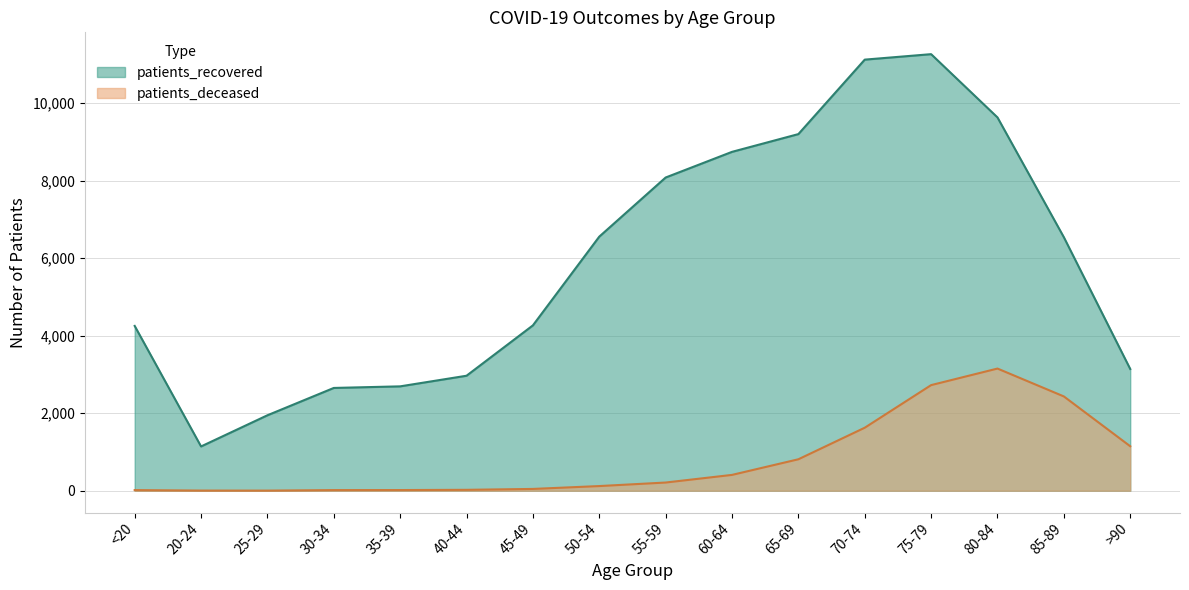

True or false: patients_recovered and patients_deceased cross at least once.

False